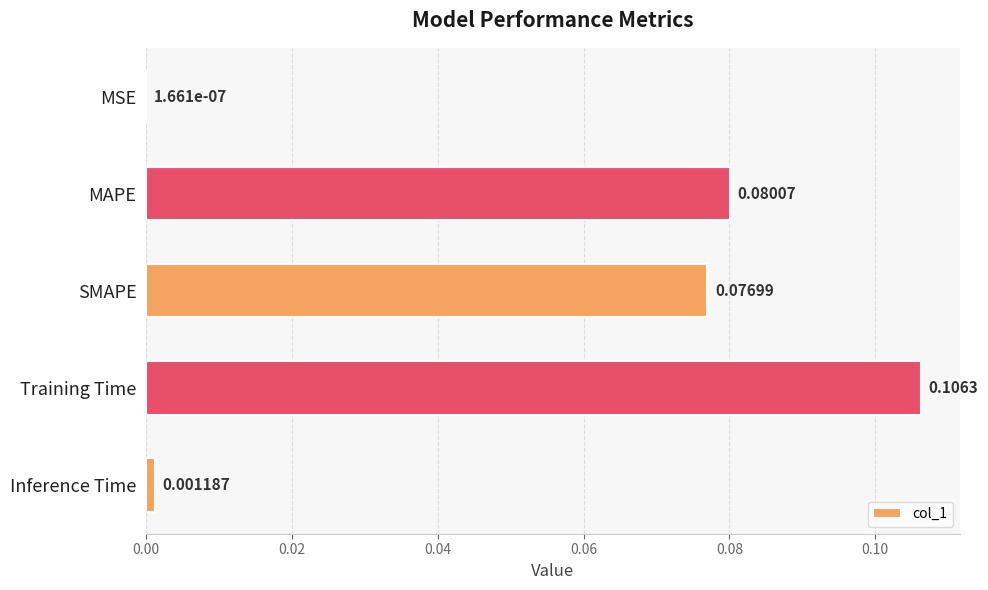

At which label is the value closest to 0?

MSE